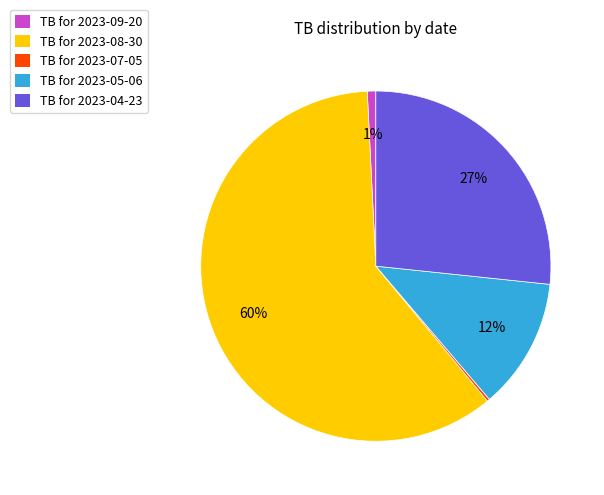

Does any single category account for the majority?

Yes